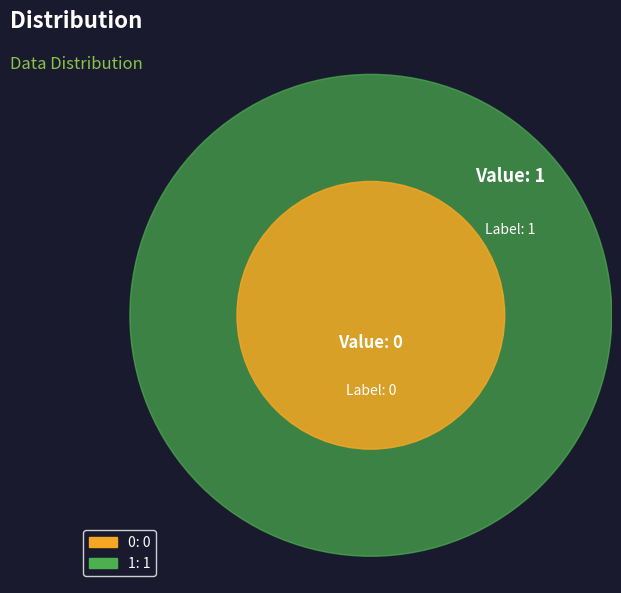

Is it true that 0 is 0% of the pie?

True